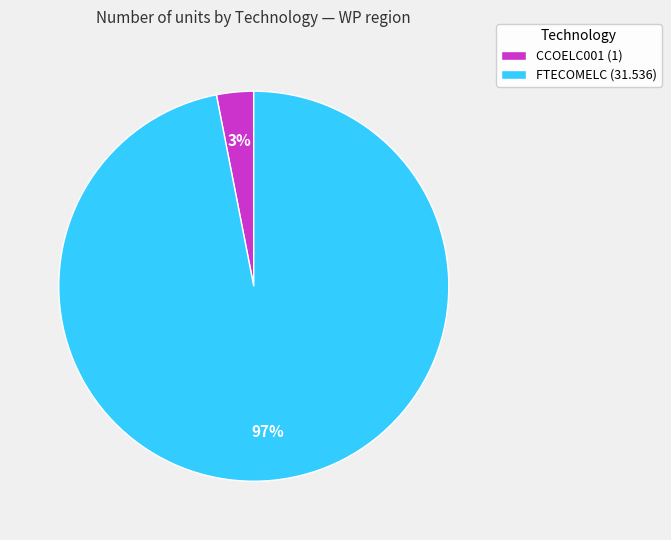

How many slices are in this pie chart?

2